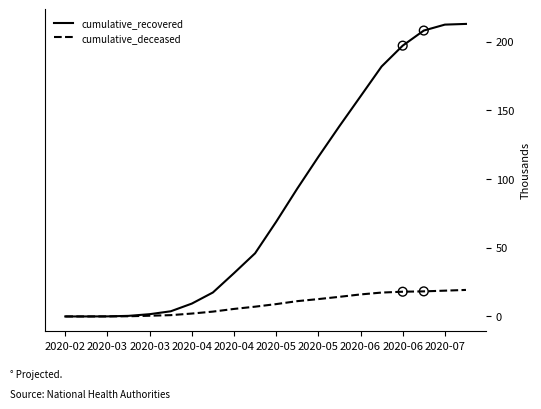

At how many categories does at least one series exceed 44?

11